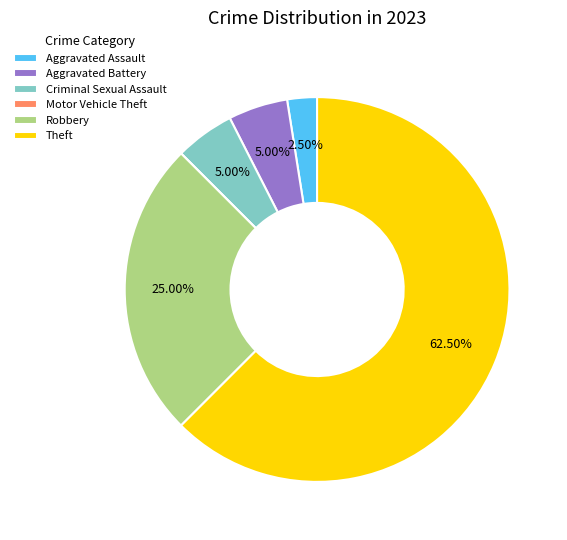

What is the ratio of the value at Theft to the value at Robbery?

2.5